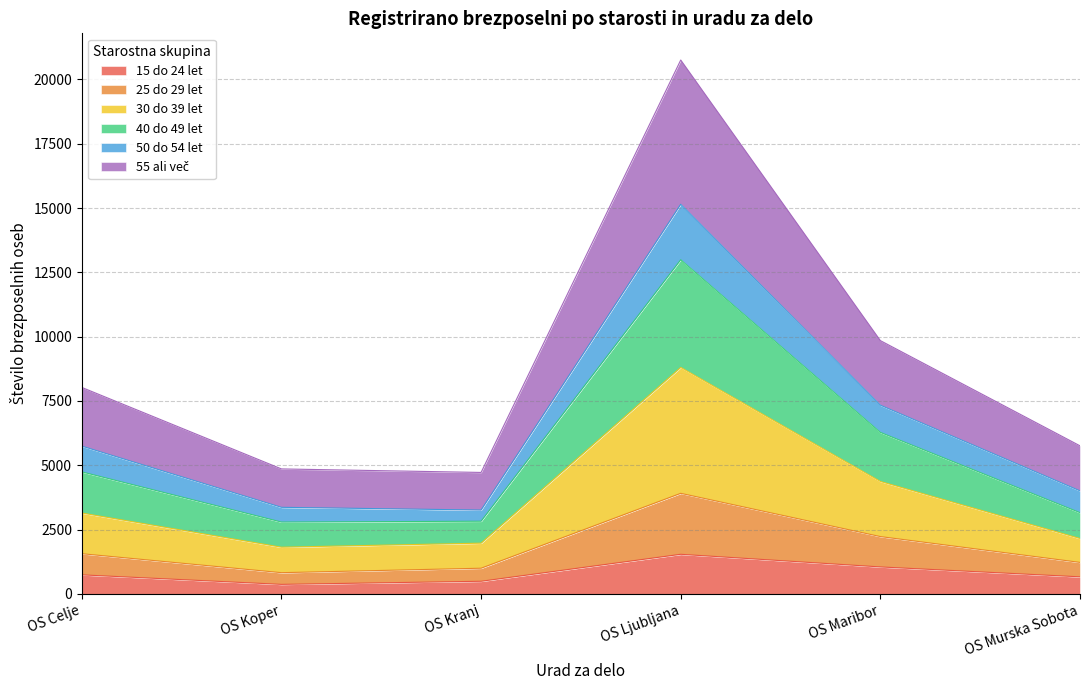

At which category does the chart reach its minimum across all series?

OS Koper